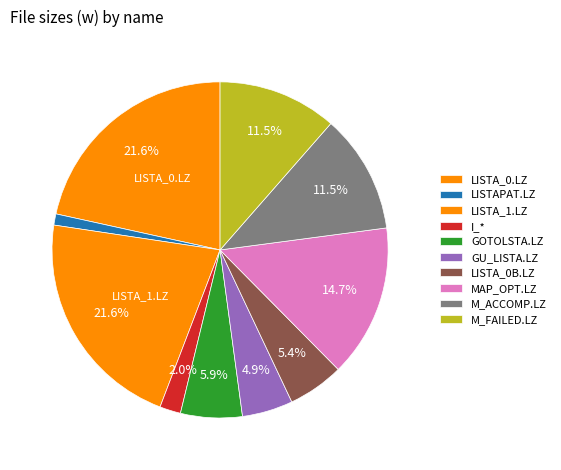

Between I_* and LISTA_1.LZ, which is larger?

LISTA_1.LZ